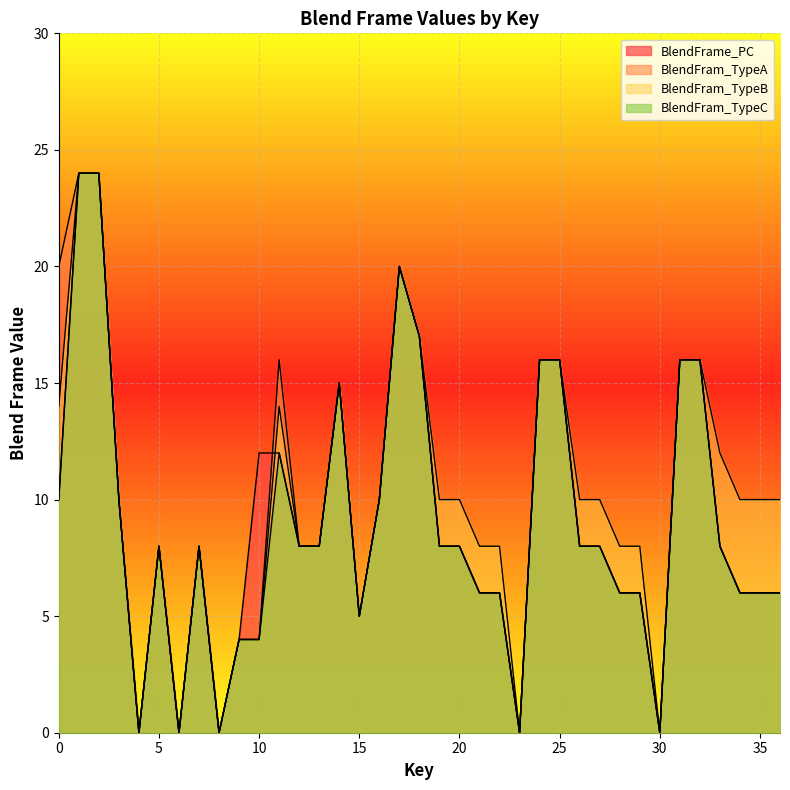

Rank the categories by BlendFram_TypeC value from highest to lowest.

1, 2, 17, 18, 24, 25, 31, 32, 14, 11, 0, 3, 16, 5, 7, 12, 13, 19, 20, 26, 27, 33, 21, 22, 28, 29, 34, 35, 36, 15, 9, 10, 4, 6, 8, 23, 30